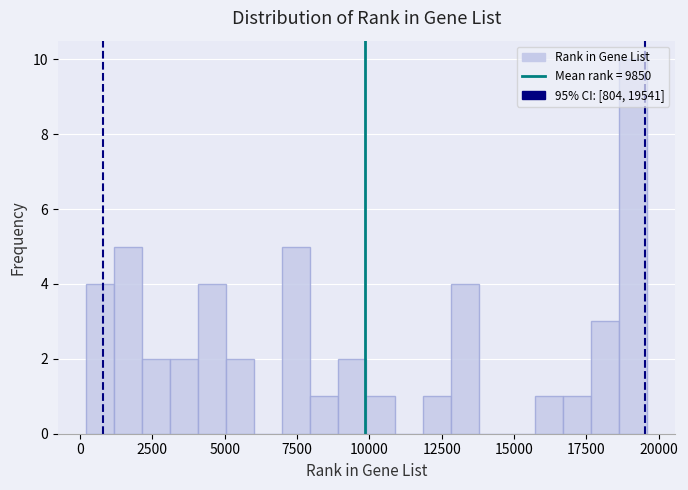

Read against the x-axis, roughly where is the centre of the tallest bar?

19000